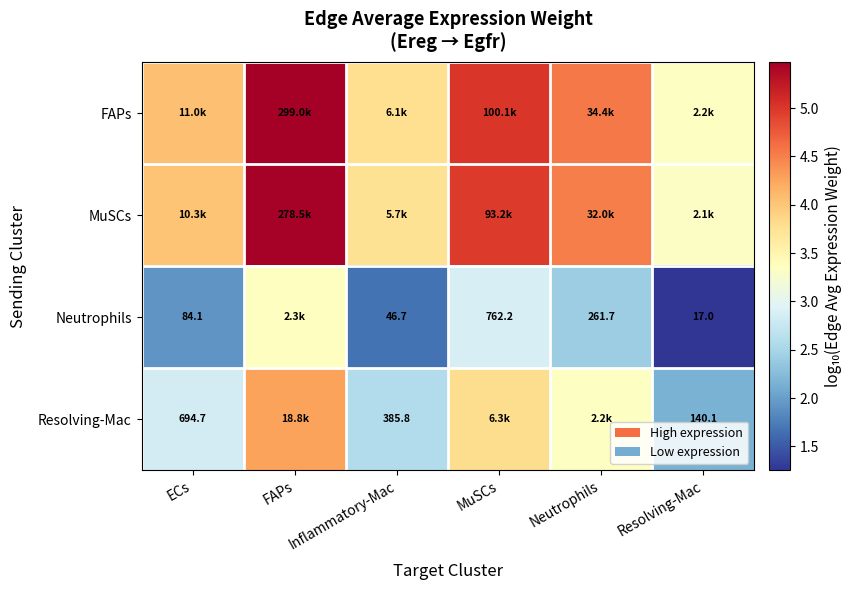

Between Inflammatory-Mac and Neutrophils, which series saw the biggest shift?

FAPs